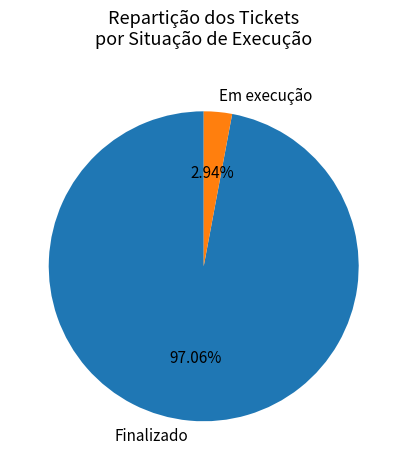

What is the total percentage of Em execução and Finalizado?

100.0%